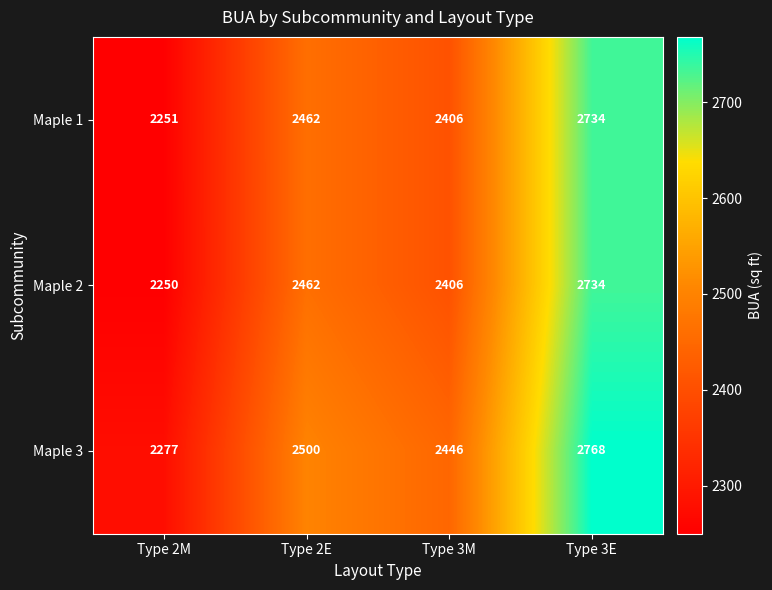

How many series are shown in this chart?

3